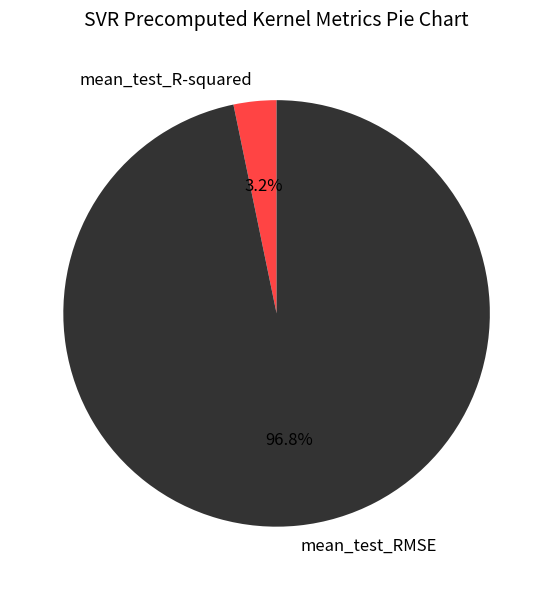

The mean_test_RMSE slice represents 97% of the pie. True or false?

True